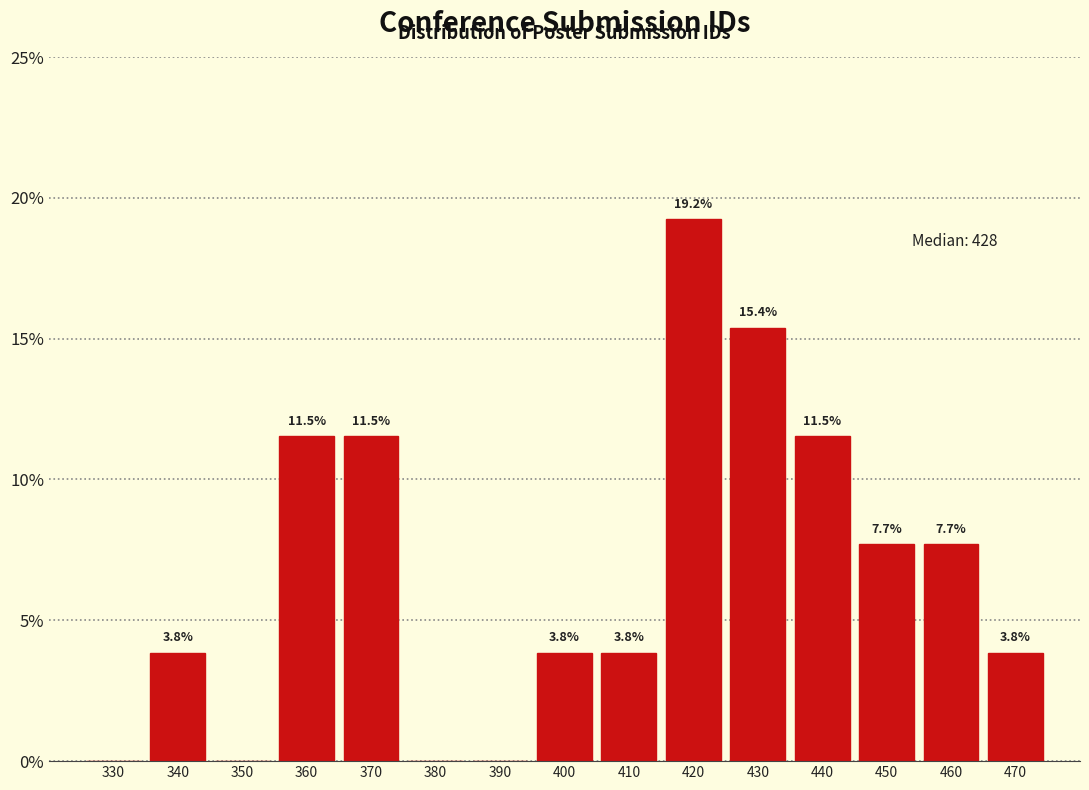

Reading left to right, what are all the values shown in this chart?

330=0.0	340=3.8	350=0.0	360=11.5	370=11.5	380=0.0	390=0.0	400=3.8	410=3.8	420=19.2	430=15.4	440=11.5	450=7.7	460=7.7	470=3.8